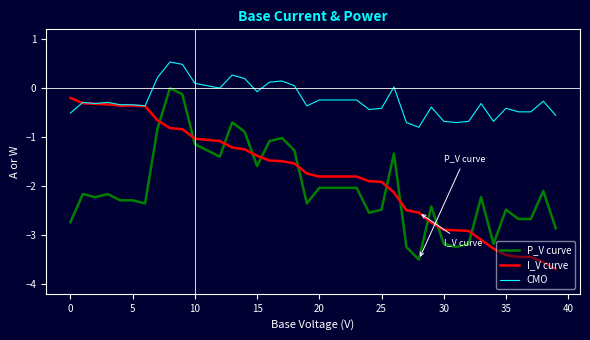

Which series has the largest total across all categories?

CMO